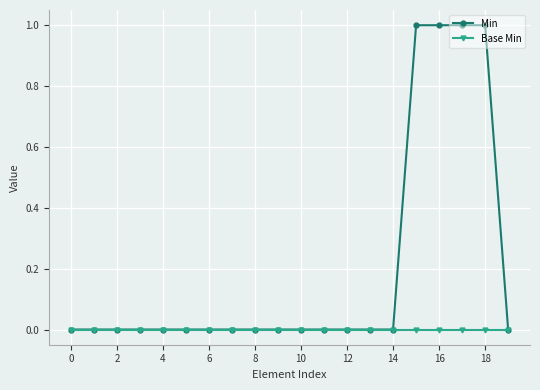

Which series has the largest total across all categories?

Min